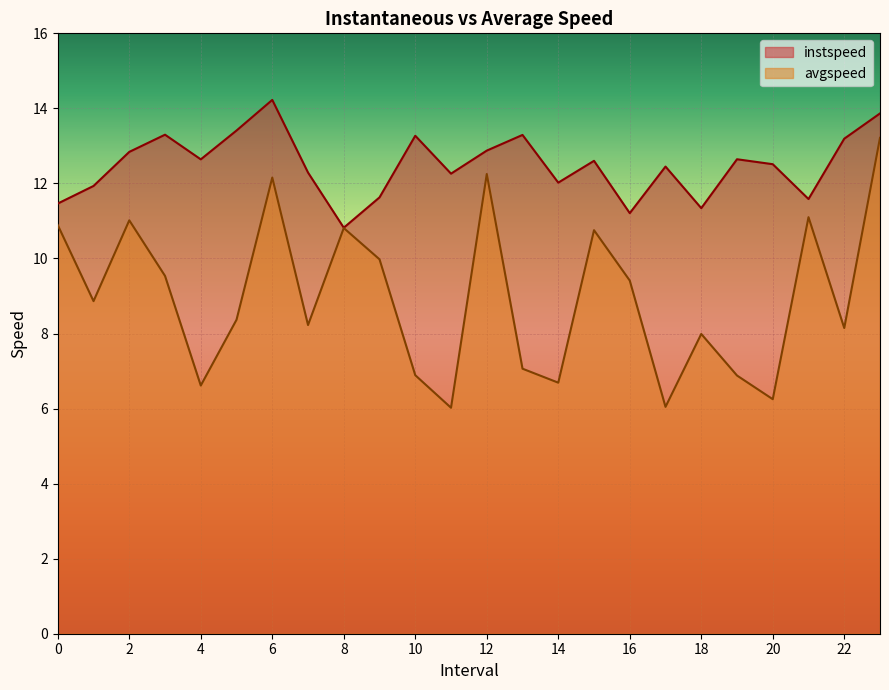

What is the approximate value of avgspeed at 20?

6.2